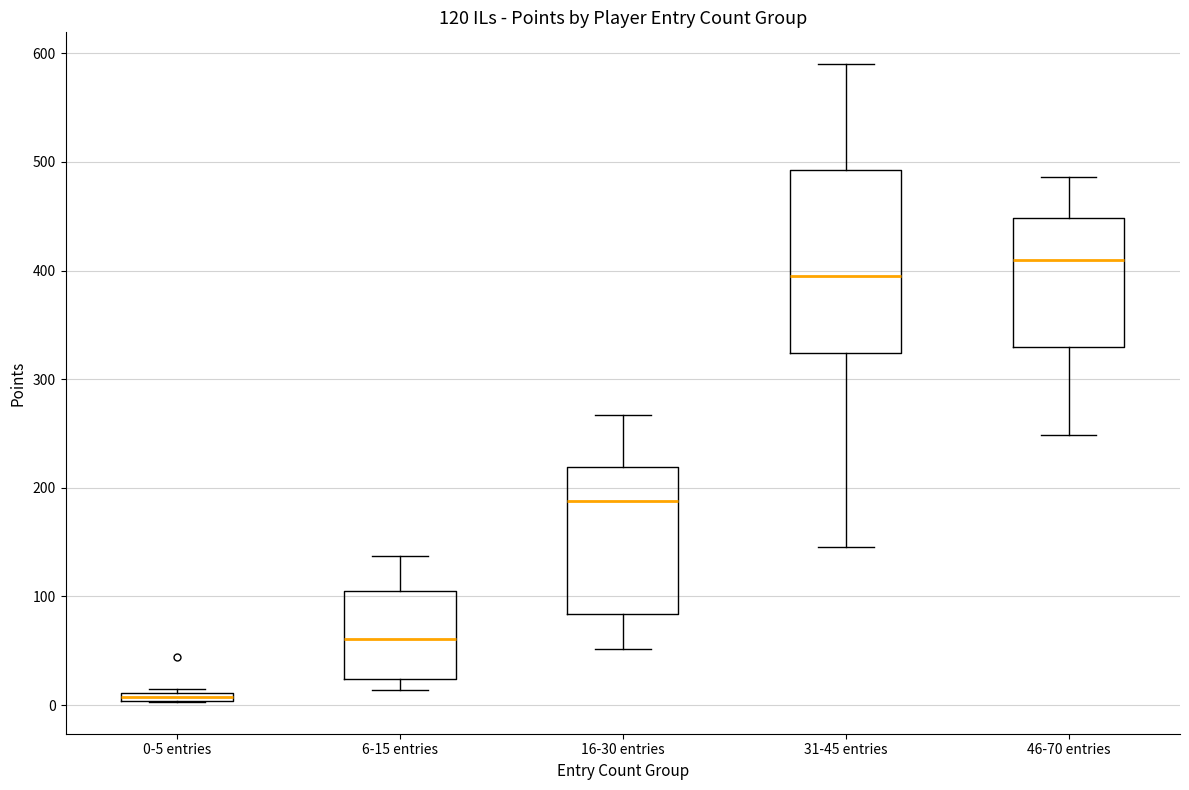

Which box is the tallest, from its lower edge to its upper edge?

31-45 entries